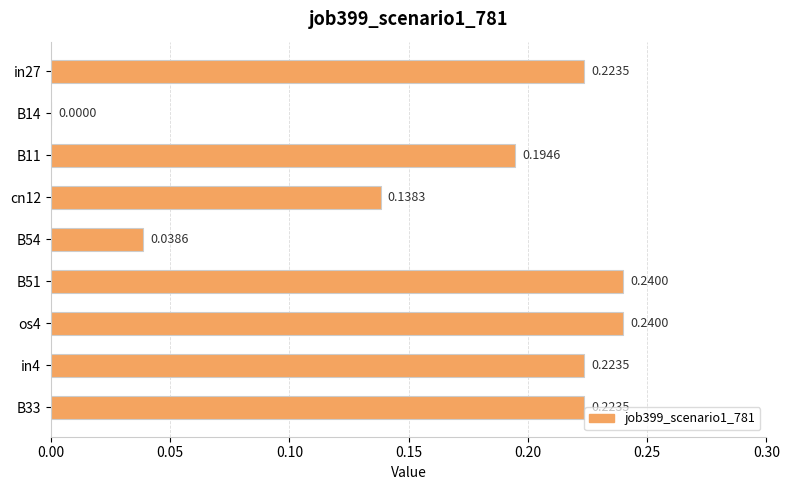

What is the change in value from cn12 to B33?

+0.1